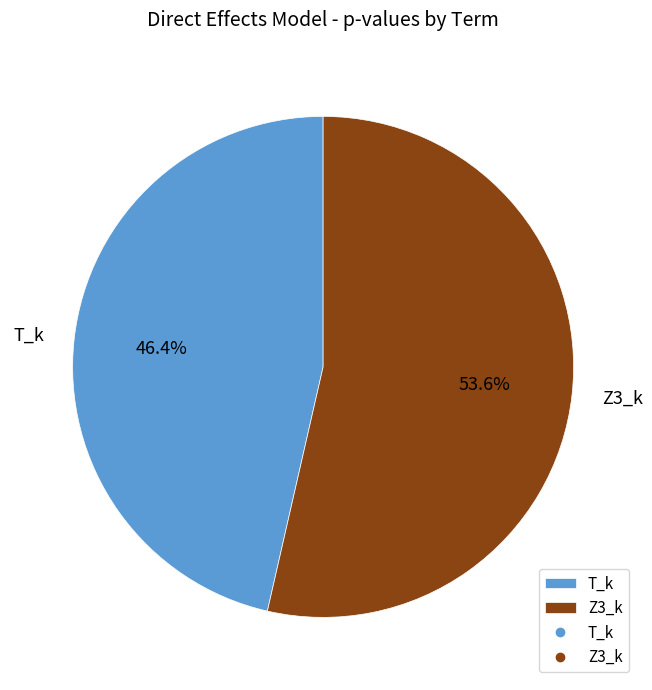

How many segments does this pie chart have?

2